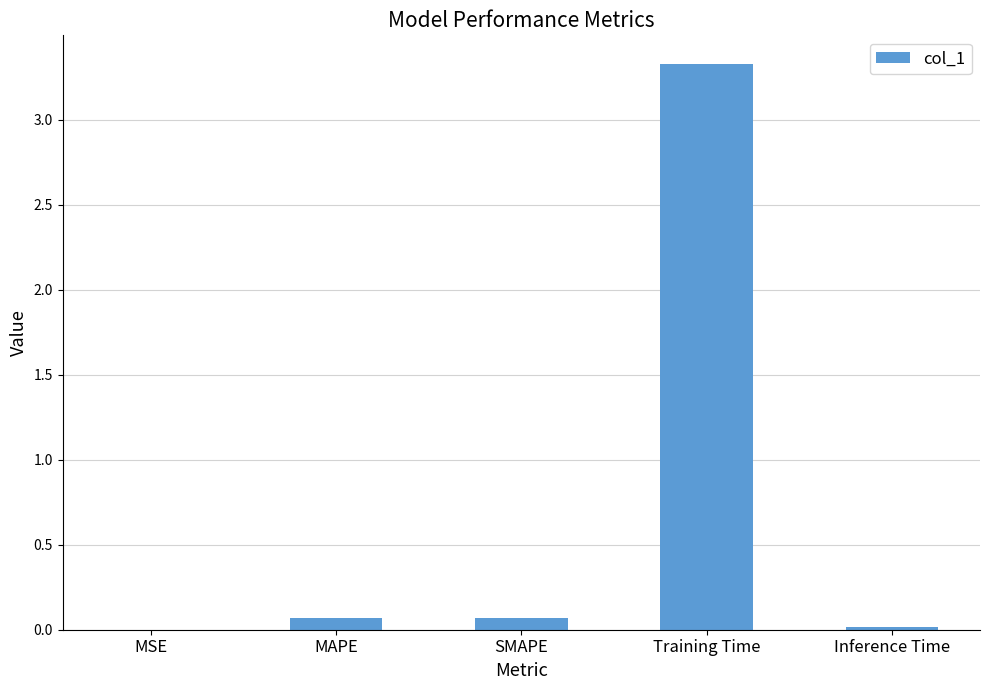

Between Inference Time and Training Time, which is larger?

Training Time